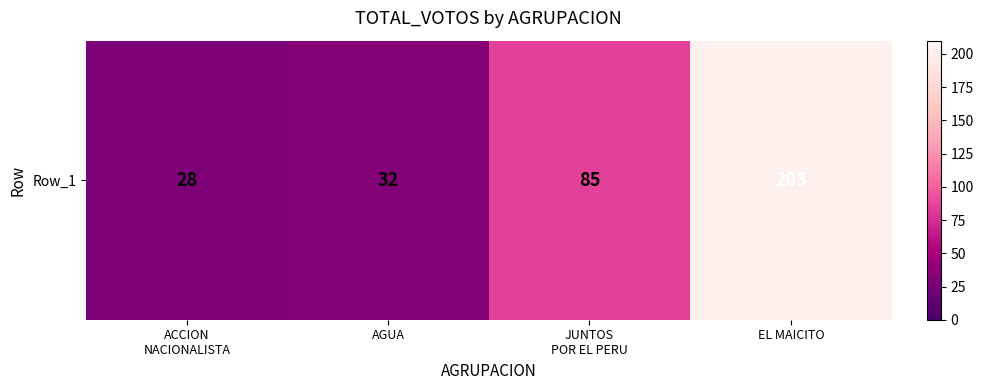

Is it true that the value at JUNTOS
POR EL PERU is 28?

False